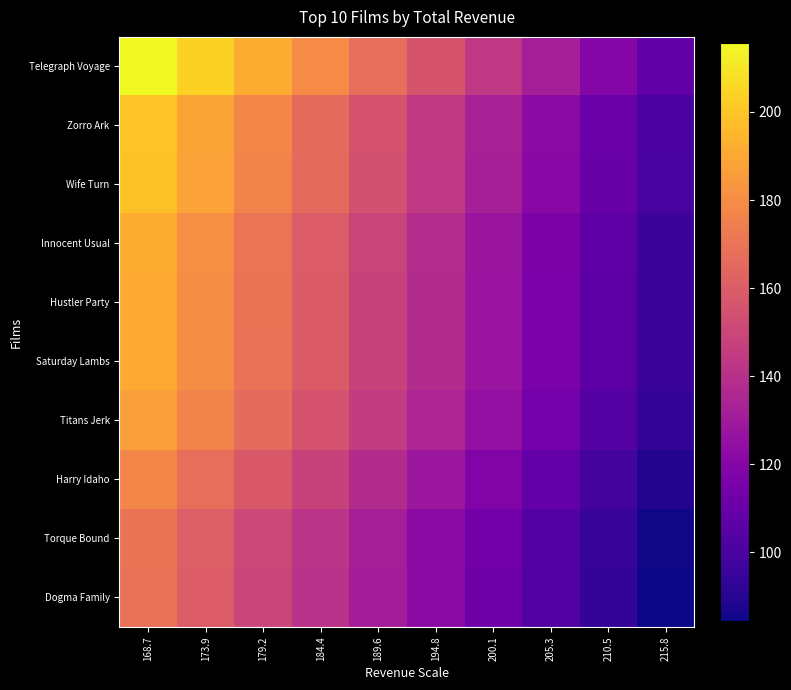

Reading left to right, what are all the values shown in this chart?

Telegraph Voyage: 168.7=215.8	173.9=203.8	179.2=191.8	184.4=179.8	189.6=167.8	194.8=155.8	200.1=143.8	205.3=131.8	210.5=119.9	215.8=107.9
Zorro Ark: 168.7=199.7	173.9=188.6	179.2=177.5	184.4=166.4	189.6=155.3	194.8=144.2	200.1=133.1	205.3=122.1	210.5=111.0	215.8=99.9
Wife Turn: 168.7=198.7	173.9=187.7	179.2=176.6	184.4=165.6	189.6=154.6	194.8=143.5	200.1=132.5	205.3=121.4	210.5=110.4	215.8=99.4
Innocent Usual: 168.7=191.7	173.9=181.1	179.2=170.4	184.4=159.8	189.6=149.1	194.8=138.5	200.1=127.8	205.3=117.2	210.5=106.5	215.8=95.9
Hustler Party: 168.7=190.8	173.9=180.2	179.2=169.6	184.4=159.0	189.6=148.4	194.8=137.8	200.1=127.2	205.3=116.6	210.5=106.0	215.8=95.4
Saturday Lambs: 168.7=190.7	173.9=180.1	179.2=169.5	184.4=159.0	189.6=148.4	194.8=137.8	200.1=127.2	205.3=116.6	210.5=106.0	215.8=95.4
Titans Jerk: 168.7=186.7	173.9=176.4	179.2=166.0	184.4=155.6	189.6=145.2	194.8=134.9	200.1=124.5	205.3=114.1	210.5=103.7	215.8=93.4
Harry Idaho: 168.7=177.7	173.9=167.9	179.2=158.0	184.4=148.1	189.6=138.2	194.8=128.4	200.1=118.5	205.3=108.6	210.5=98.7	215.8=88.9
Torque Bound: 168.7=169.8	173.9=160.3	179.2=150.9	184.4=141.5	189.6=132.0	194.8=122.6	200.1=113.2	205.3=103.7	210.5=94.3	215.8=84.9
Dogma Family: 168.7=168.7	173.9=159.3	179.2=150.0	184.4=140.6	189.6=131.2	194.8=121.9	200.1=112.5	205.3=103.1	210.5=93.7	215.8=84.4